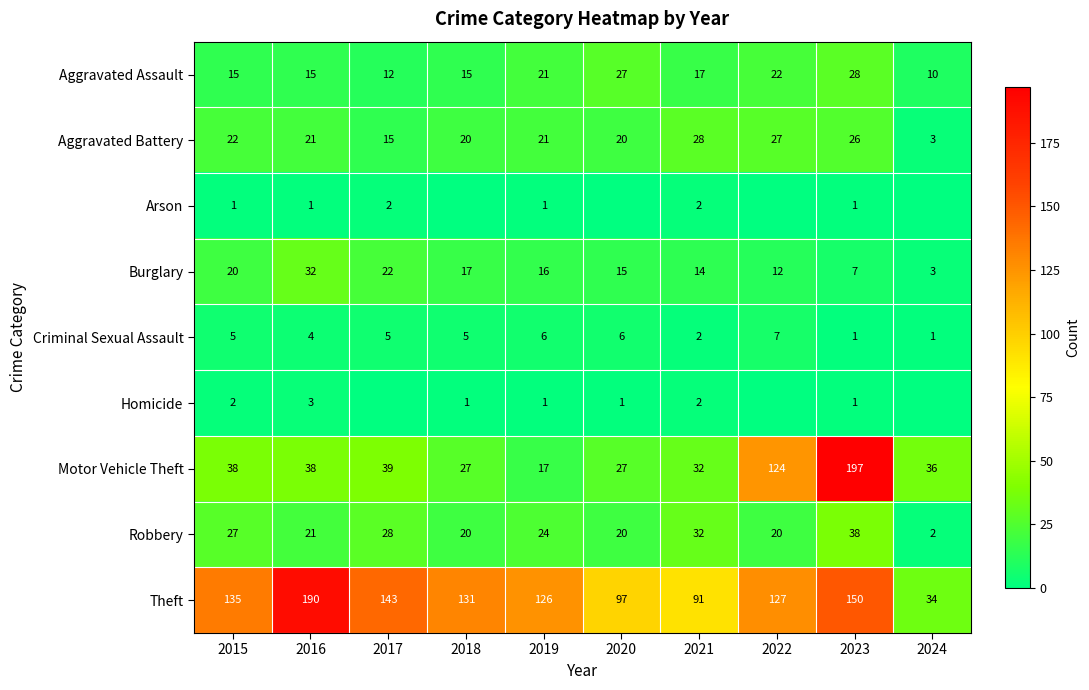

At which label does Arson reach its peak?

2017